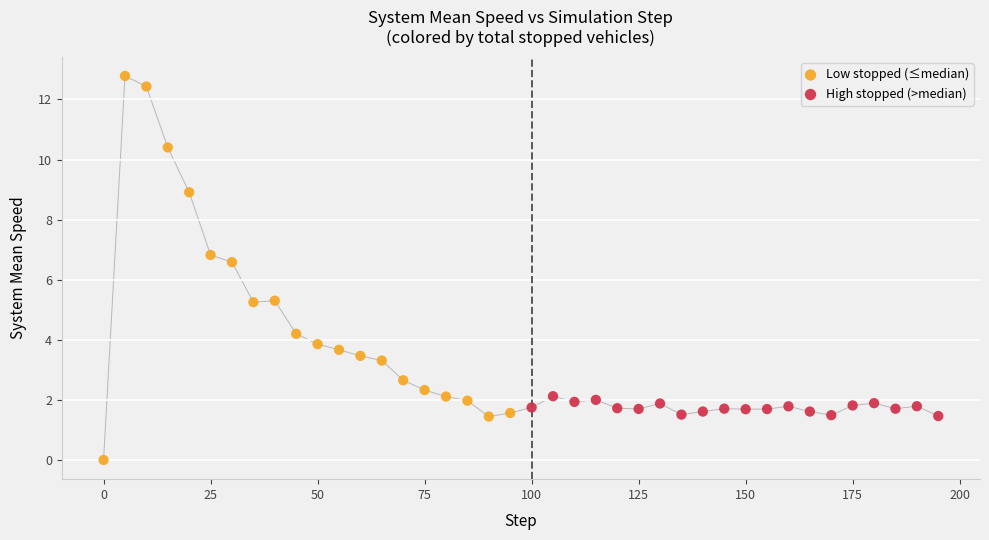

Which series contains the highest Y value?

Low stopped (≤median)